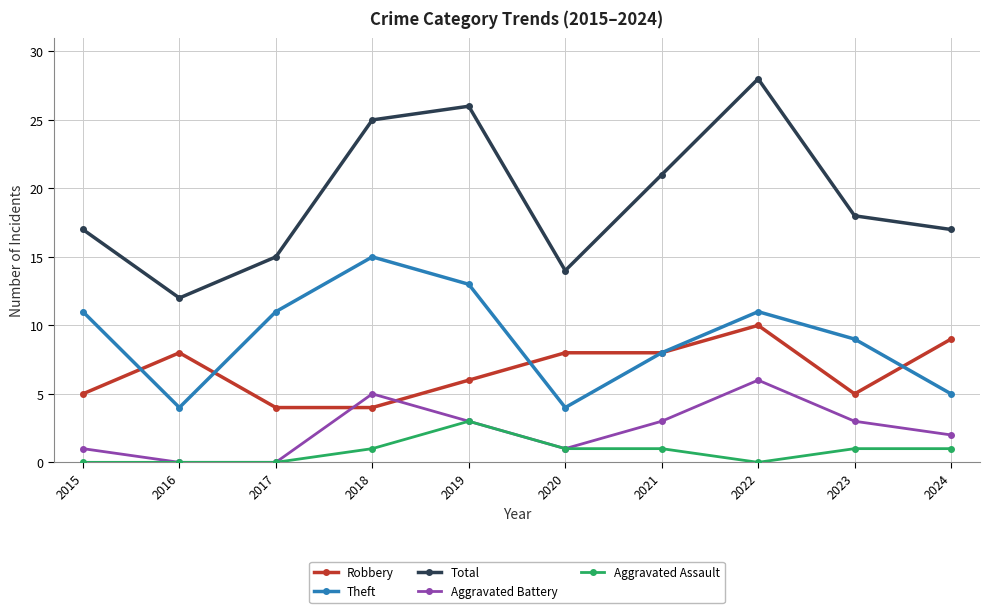

Where is the first local maximum for Total?

2019